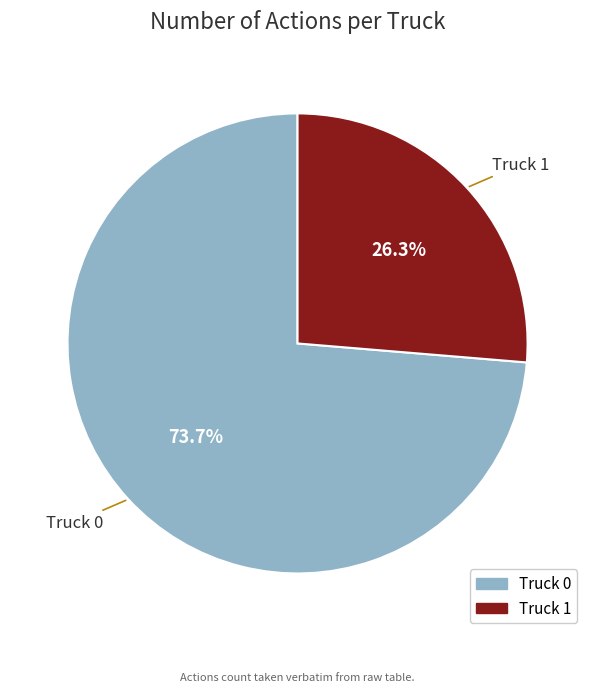

True or false: Truck 1 accounts for 15% of the total.

False